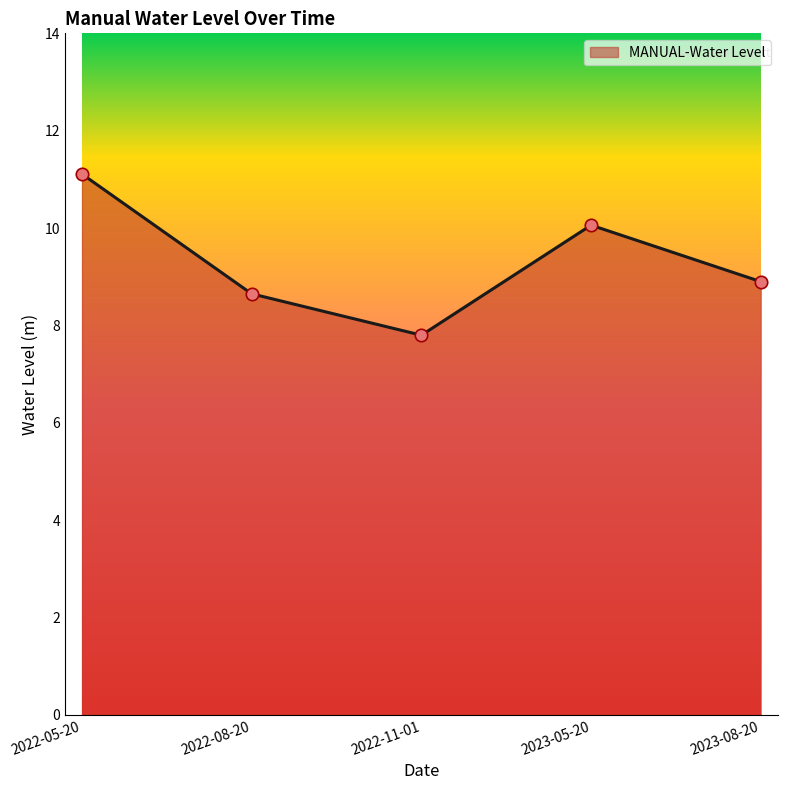

Which has a higher value, 2022-08-20 or 2022-11-01?

2022-08-20